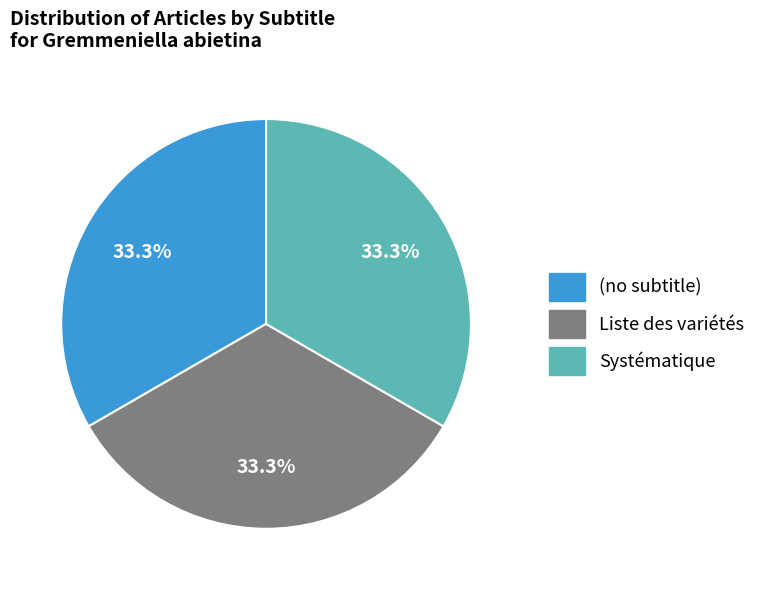

Is there any slice that represents more than half of the pie?

No